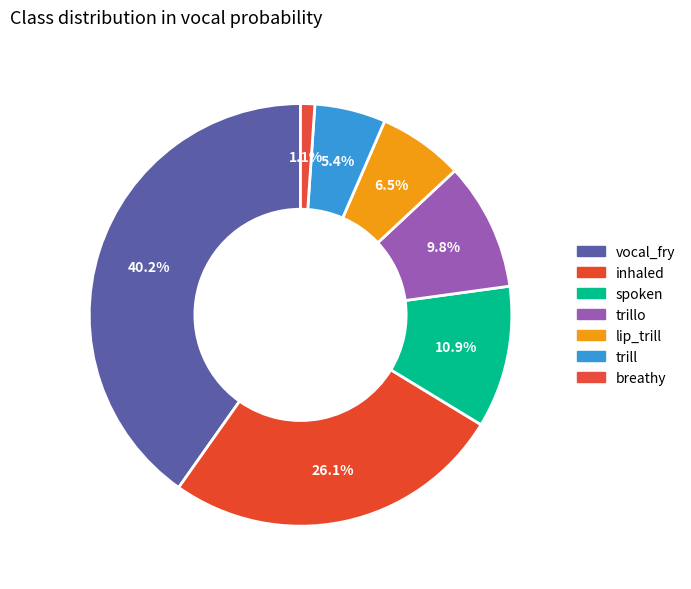

How many slices are in this pie chart?

7